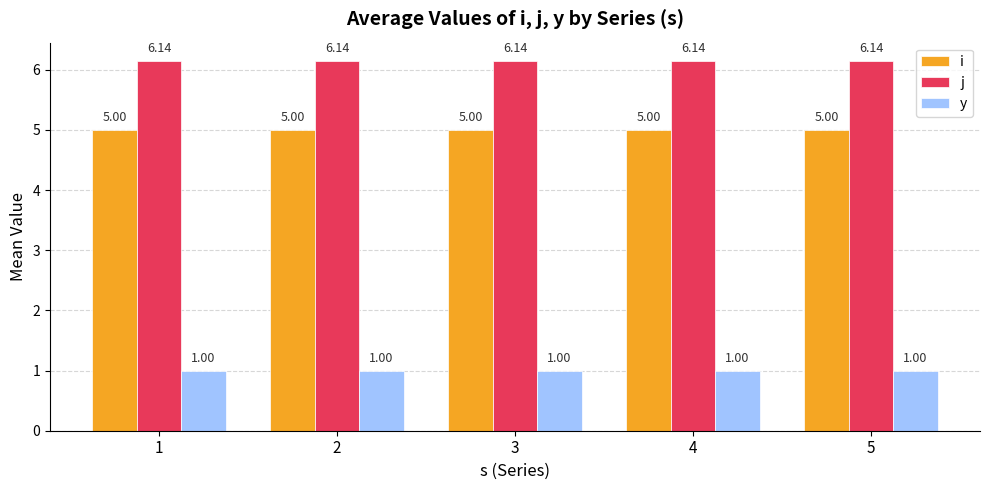

What is the average value of the i series?

5.0